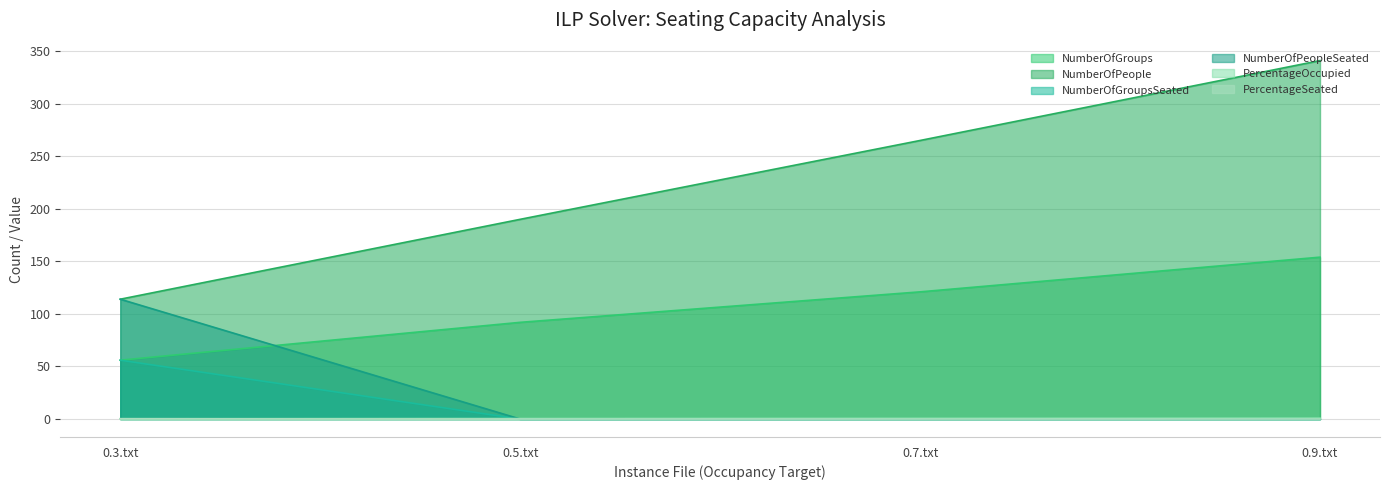

What is the difference between the PercentageOccupied values at 0.5.txt and 0.7.txt?

0.2